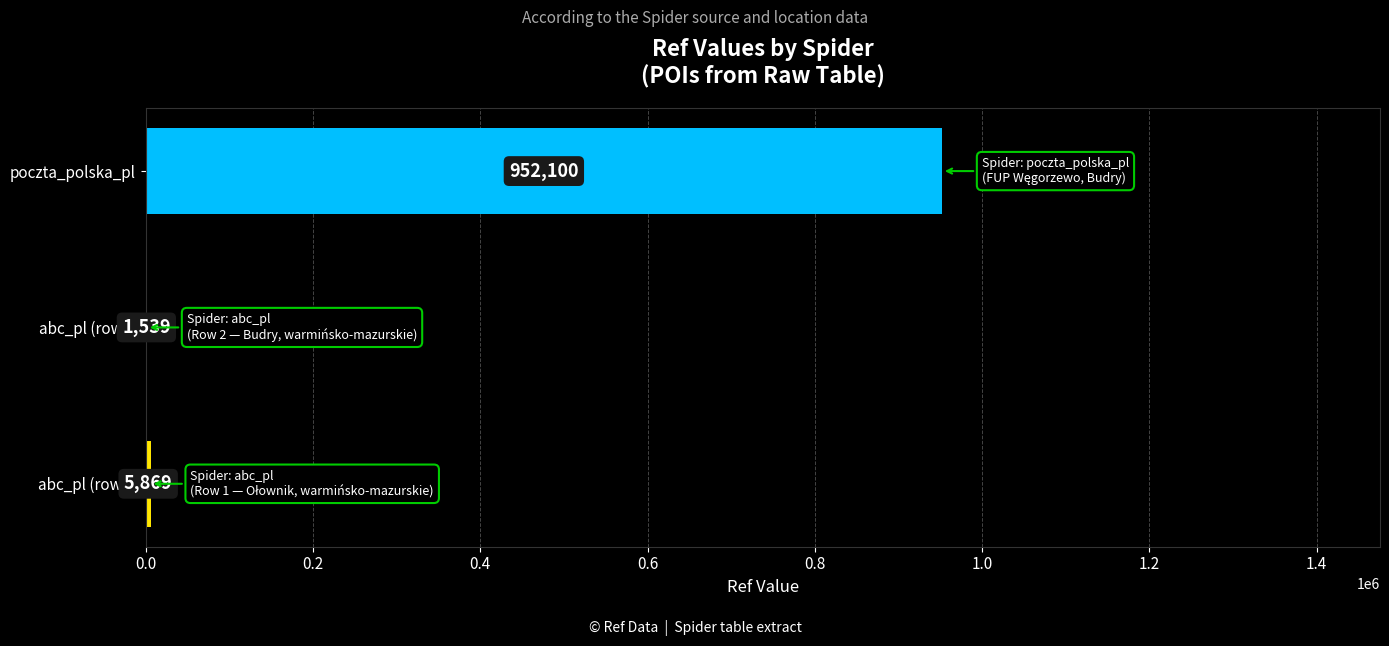

Are the bars horizontal?

Yes